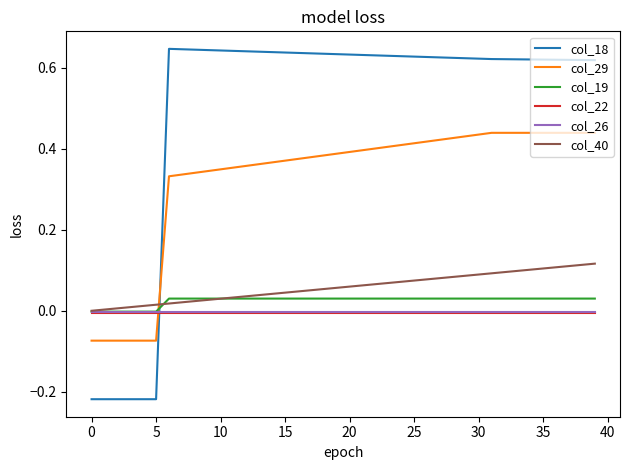

Which series has the largest total across all categories?

col_18